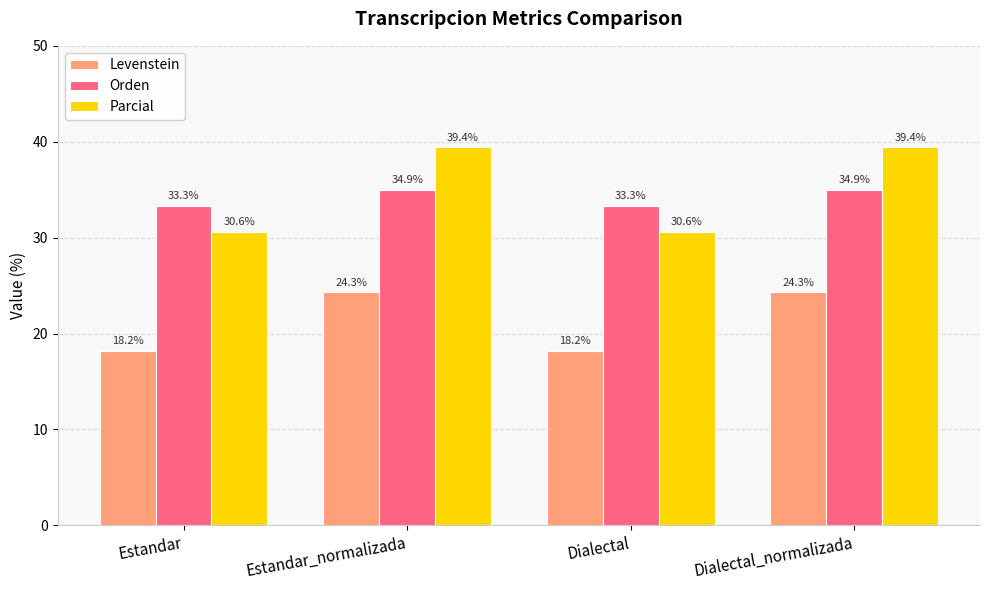

What is the total value across all series at Dialectal_normalizada?

98.7